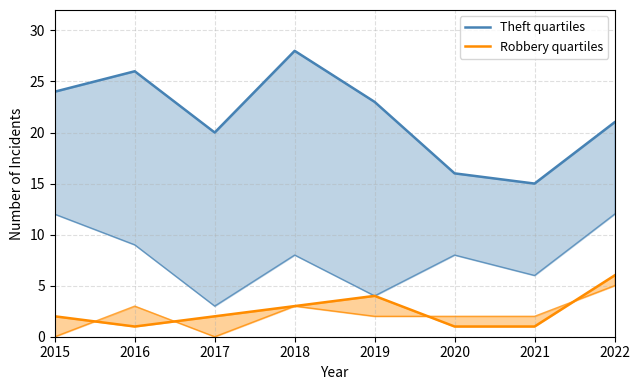

Reading left to right, what are all the values shown in this chart?

Theft quartiles: 2015=24	2016=26	2017=20	2018=28	2019=23	2020=16	2021=15	2022=21
Robbery quartiles: 2015=2	2016=1	2017=2	2018=3	2019=4	2020=1	2021=1	2022=6